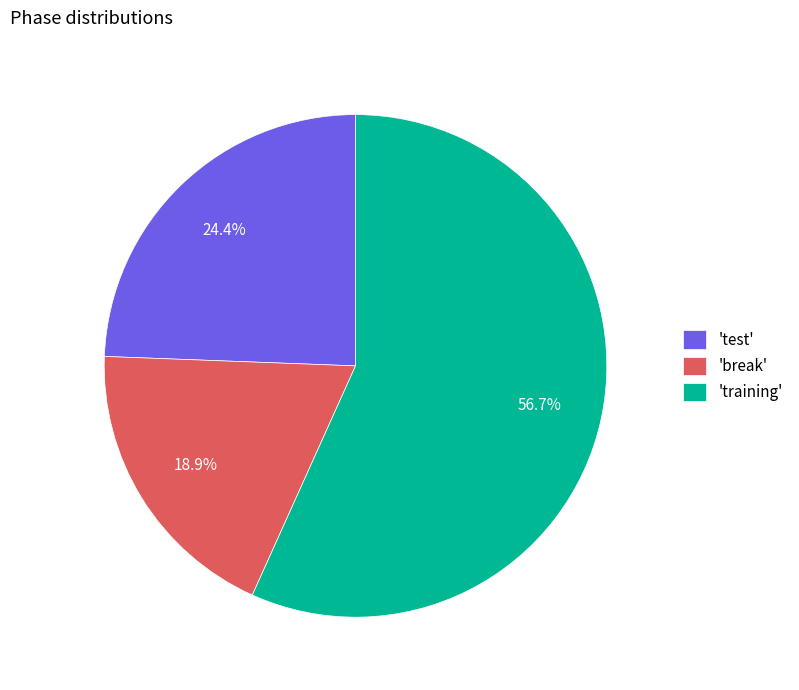

Which category has the smallest portion of the pie?

'break'